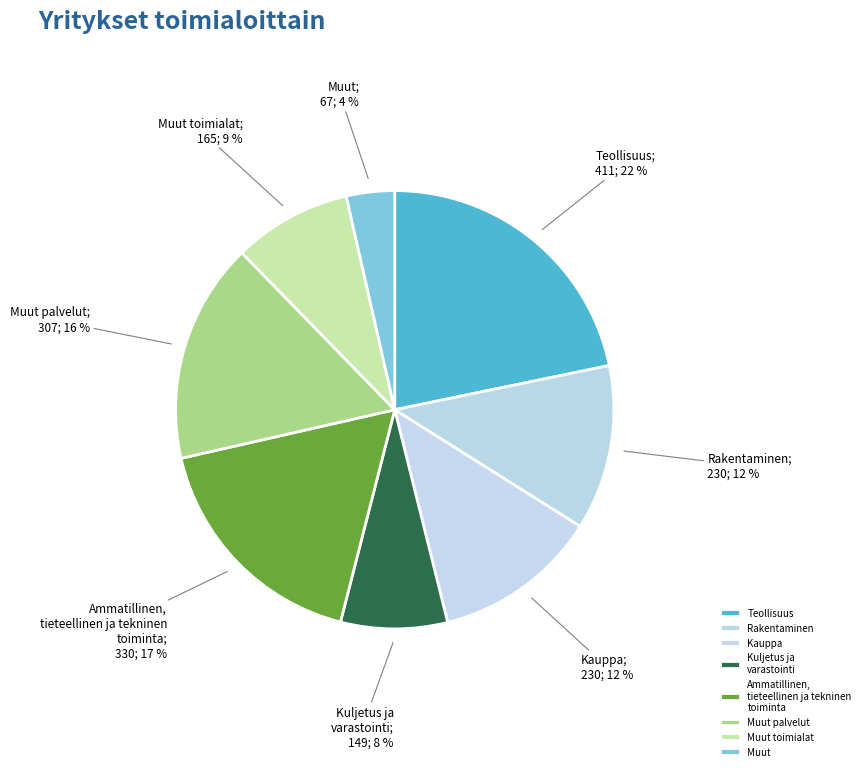

Count the number of slices in the pie.

8